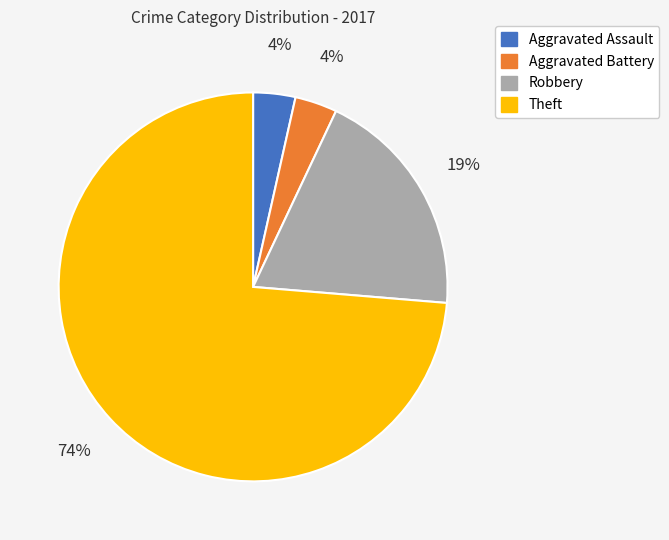

What percentage is the Robbery slice, to the nearest percent?

19%